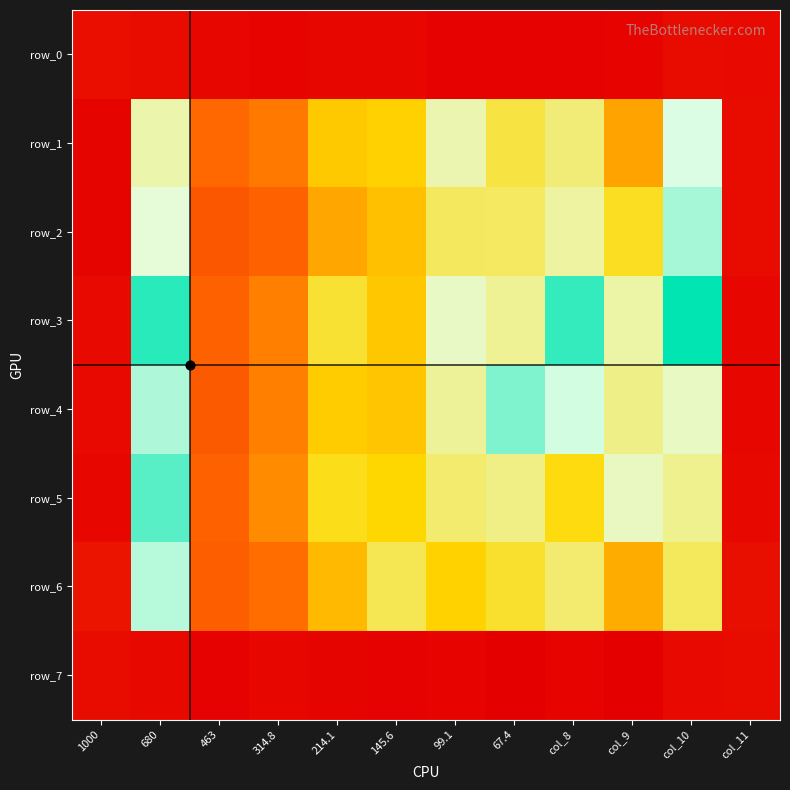

What is the difference between the highest and lowest values at 314.8?

0.1